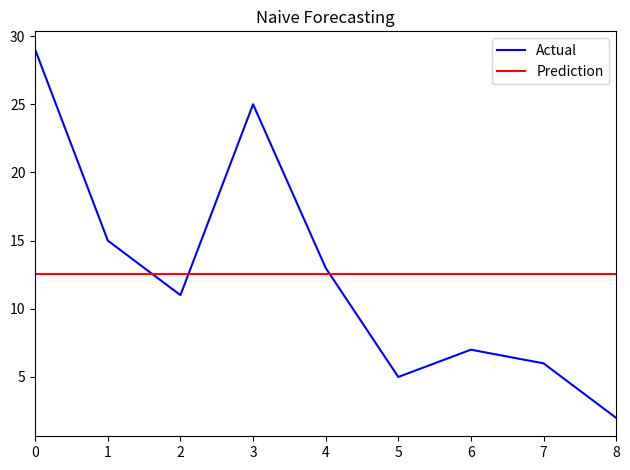

Which category has the lowest value in the Actual series?

8